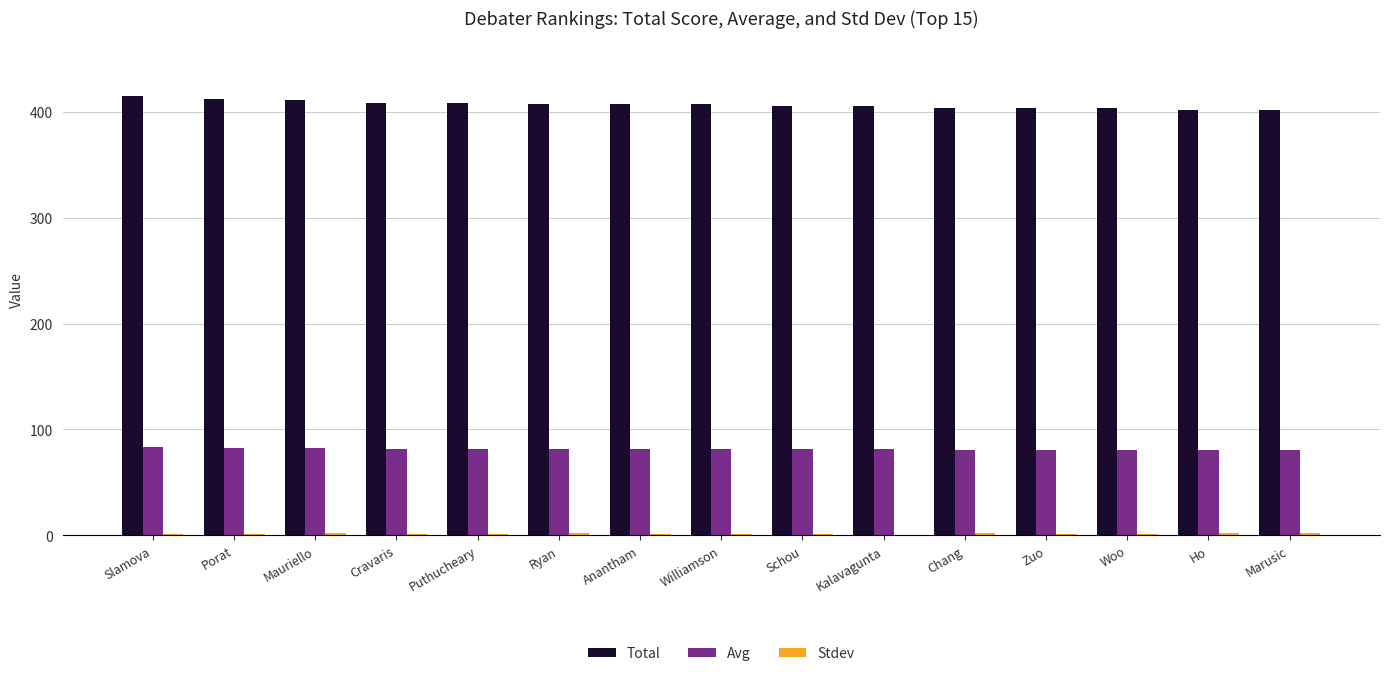

Which series has the largest range (max minus min)?

Total